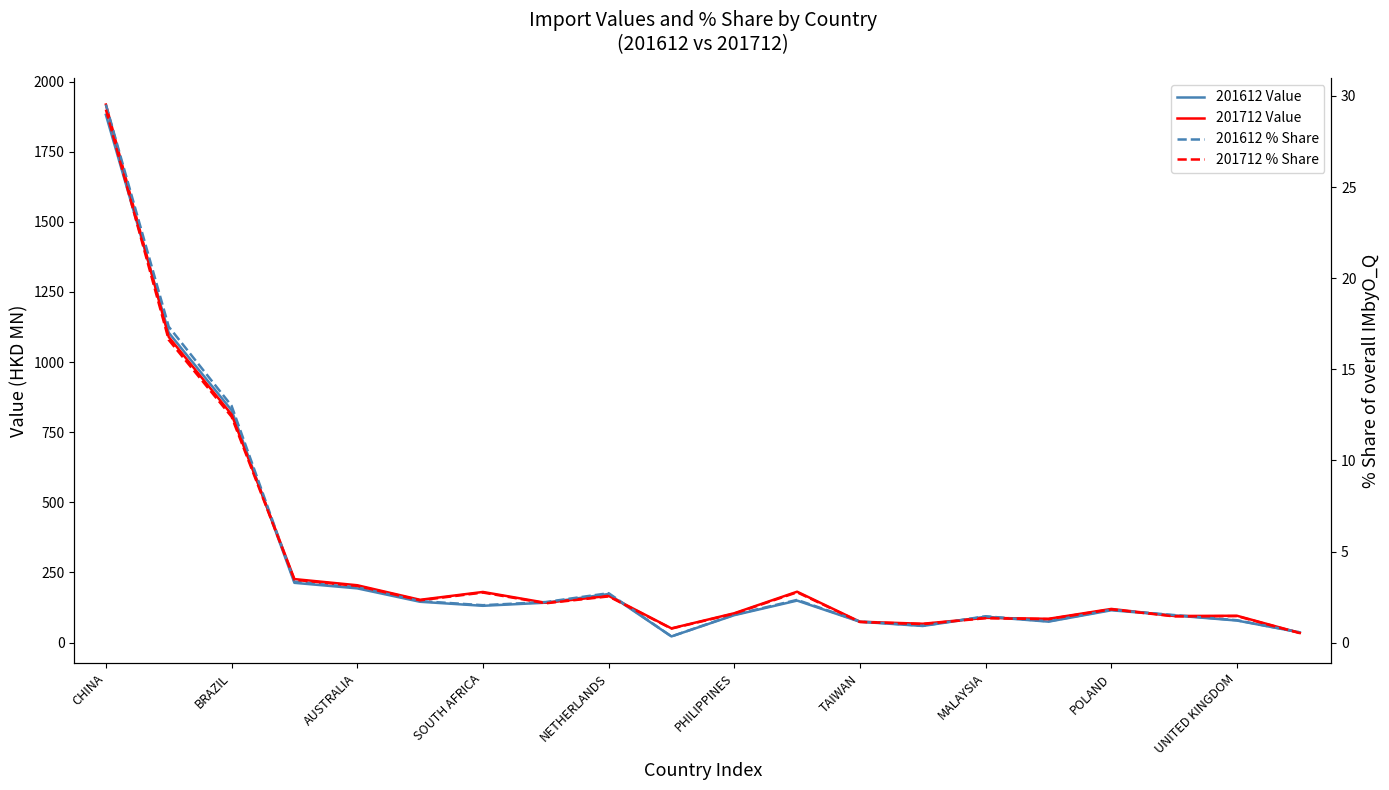

True or false: 201612 % Share has a value of 1.4 at MALAYSIA.

True